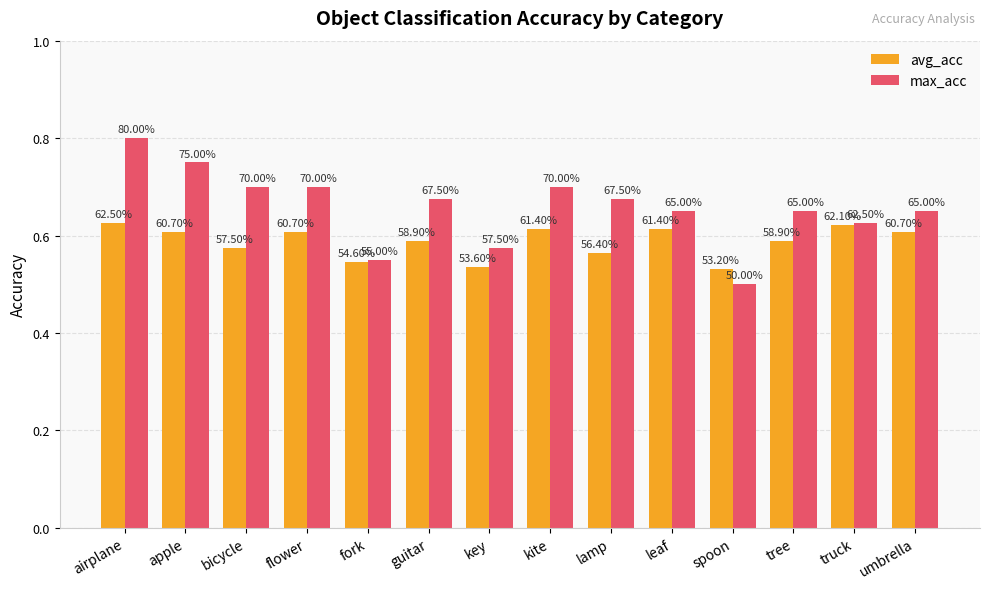

Which series changed the most between apple and truck?

max_acc